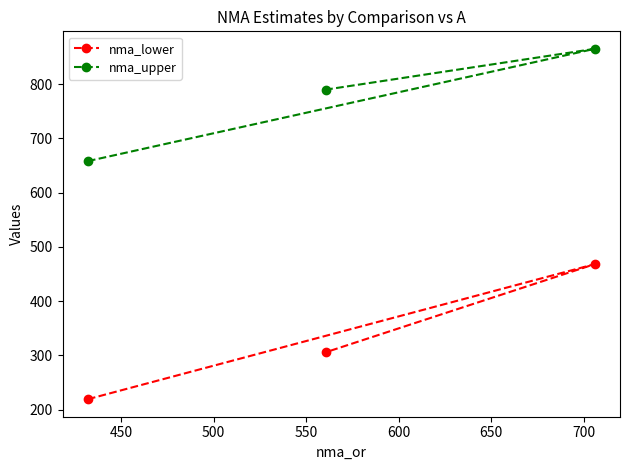

Rank the series by their average value, from lowest to highest.

nma_lower, nma_upper